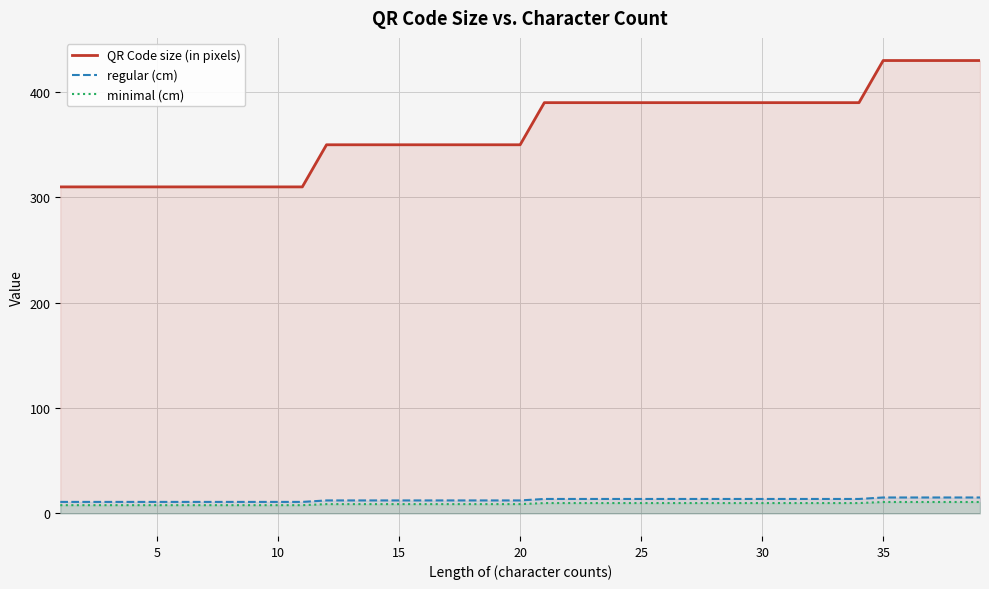

Reading left to right, what are all the values shown in this chart?

QR Code size (in pixels): 310.0	310.0	310.0	310.0	310.0	310.0	310.0	310.0	310.0	310.0	310.0	350.0	350.0	350.0	350.0	350.0	350.0	350.0	350.0	350.0	390.0	390.0	390.0	390.0	390.0	390.0	390.0	390.0	390.0	390.0	390.0	390.0	390.0	390.0	430.0	430.0	430.0	430.0	430.0
regular (cm): 10.8	10.8	10.8	10.8	10.8	10.8	10.8	10.8	10.8	10.8	10.8	12.2	12.2	12.2	12.2	12.2	12.2	12.2	12.2	12.2	13.7	13.7	13.7	13.7	13.7	13.7	13.7	13.7	13.7	13.7	13.7	13.7	13.7	13.7	15.1	15.1	15.1	15.1	15.1
minimal (cm): 7.8	7.8	7.8	7.8	7.8	7.8	7.8	7.8	7.8	7.8	7.8	8.8	8.8	8.8	8.8	8.8	8.8	8.8	8.8	8.8	9.8	9.8	9.8	9.8	9.8	9.8	9.8	9.8	9.8	9.8	9.8	9.8	9.8	9.8	10.8	10.8	10.8	10.8	10.8